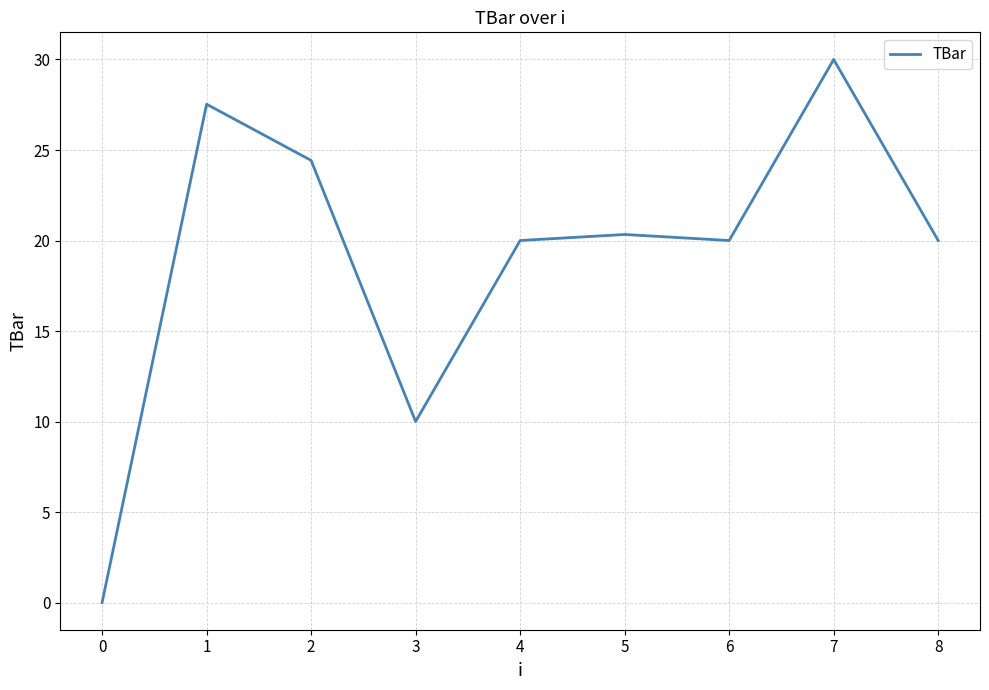

What is the difference between the values at 4 and 2?

4.4